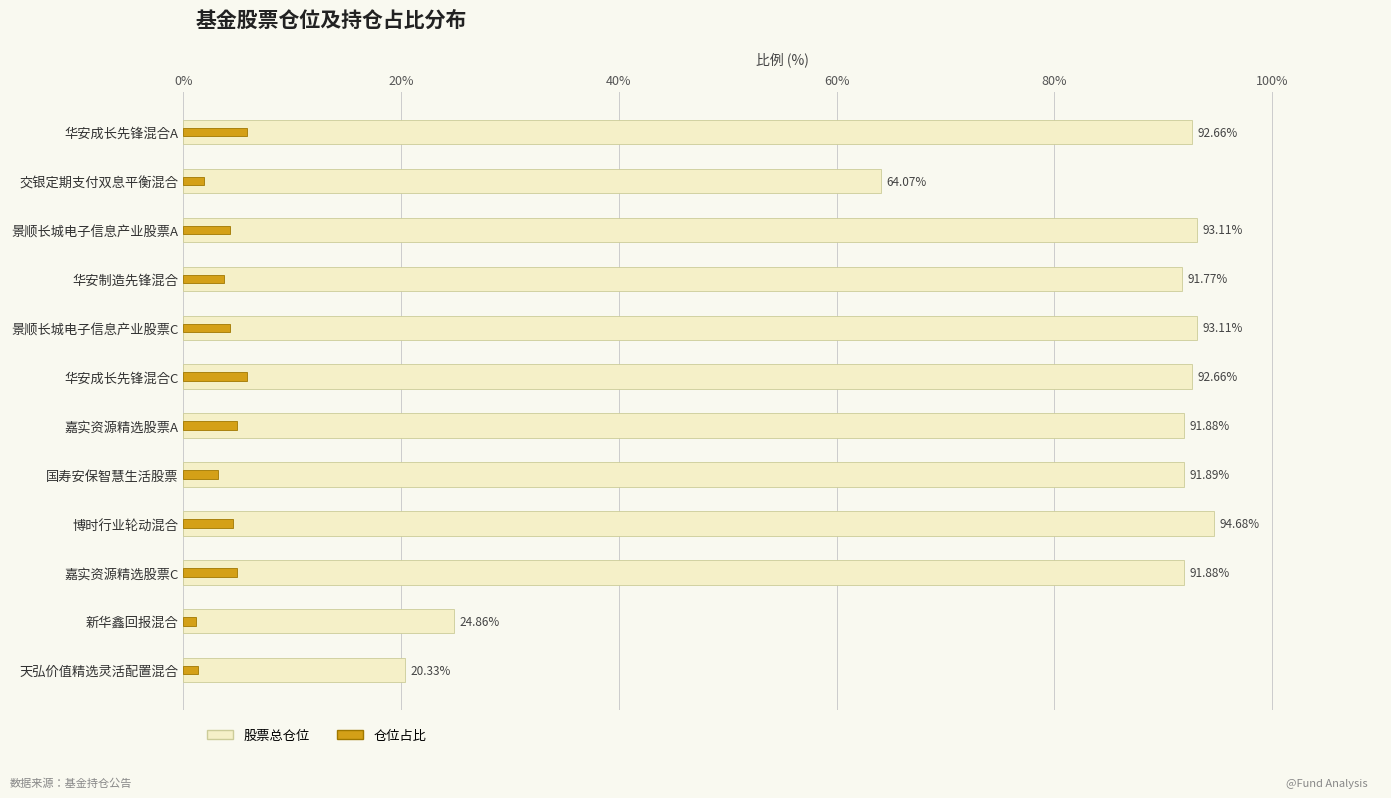

What is the minimum value shown in the chart?

1.2